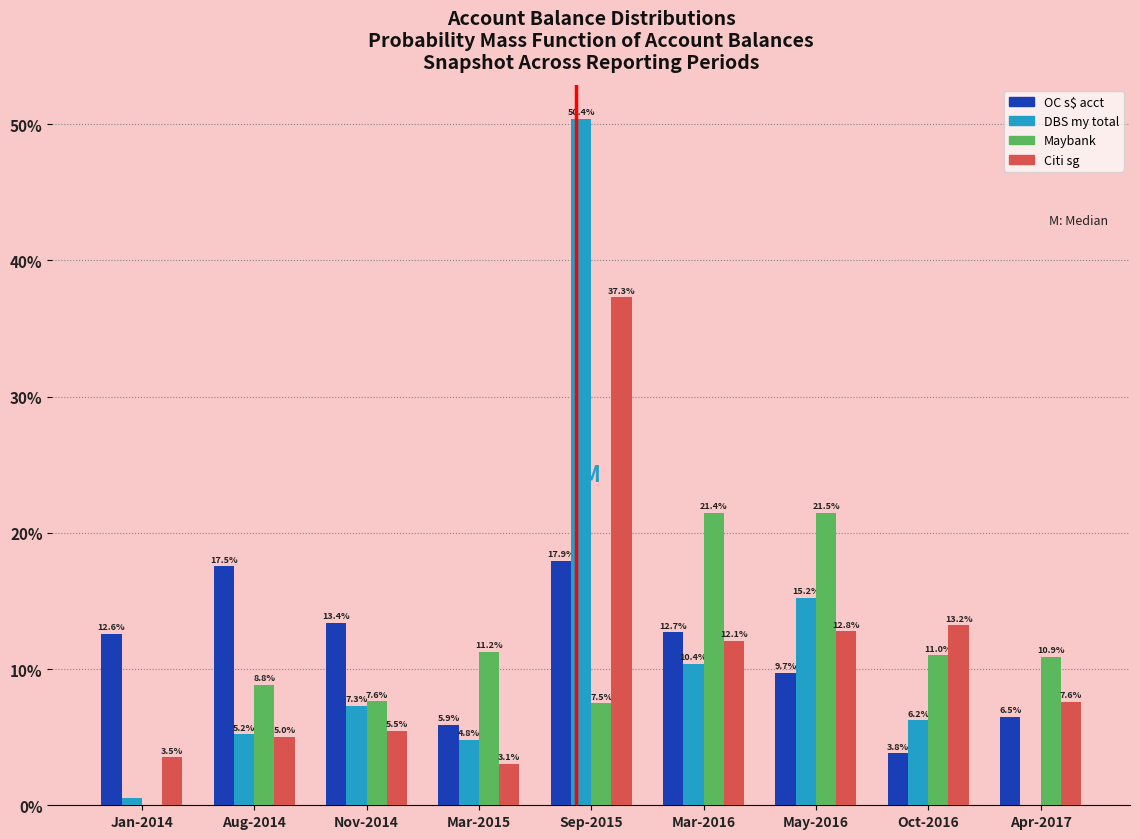

Read the DBS my total value at Jan-2014.

0.5